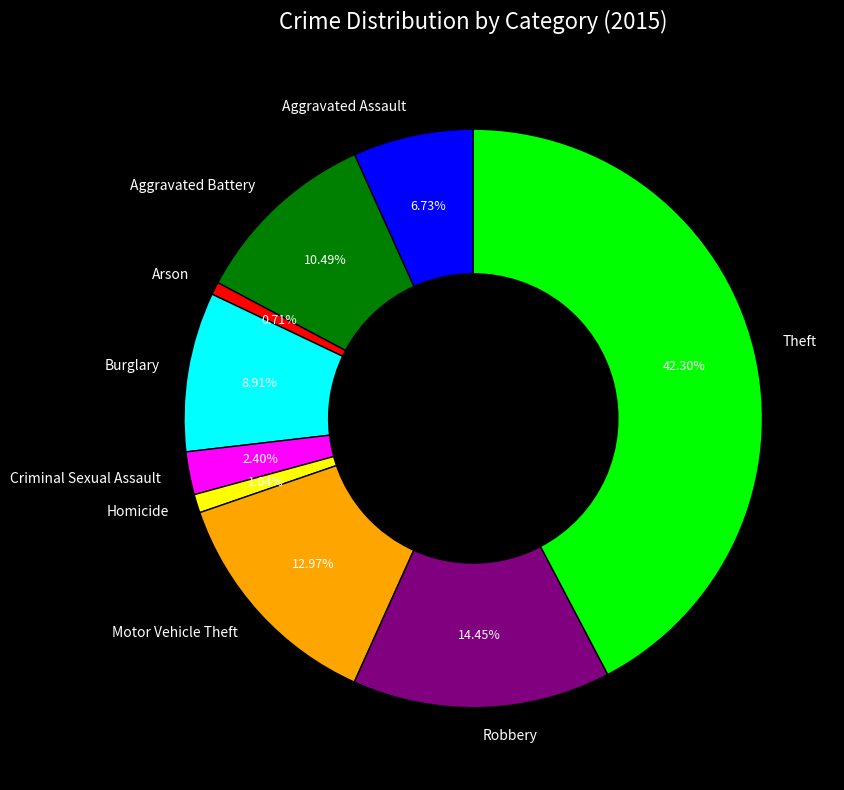

Does Homicide represent more than half of the total?

No